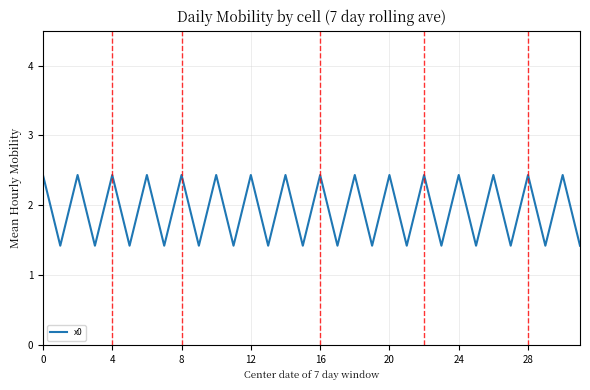

What is the difference between the maximum and minimum values?

1.0